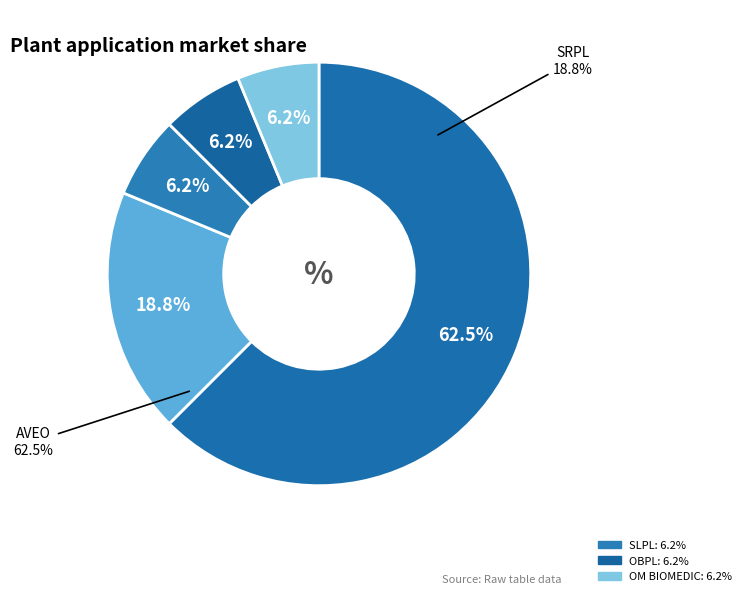

Is the sum of OM BIOMEDIC and OBPL greater than half?

No